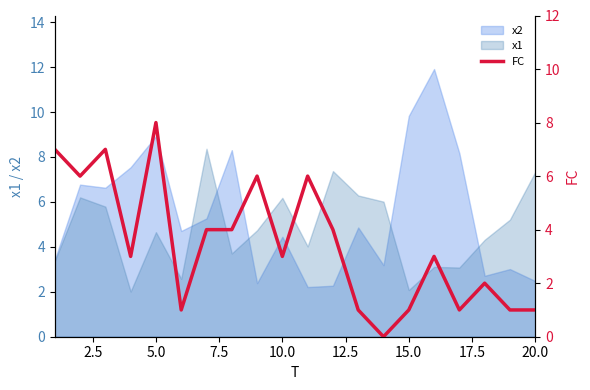

The value of x1 at 10.0 is 11.1. True or false?

False